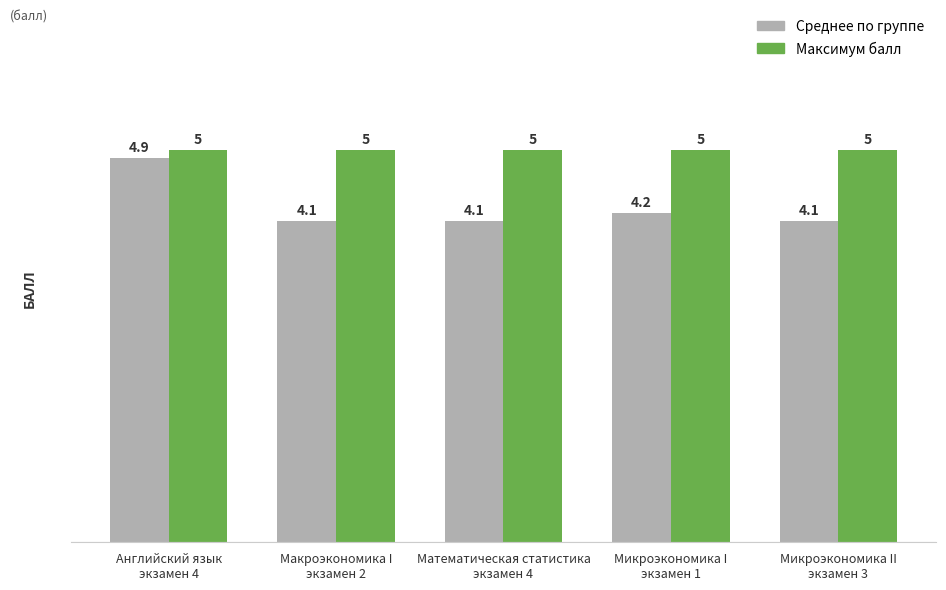

Reading left to right, transcribe all the data shown in this chart.

Среднее по группе: 4.9	4.1	4.1	4.2	4.1
Максимум балл: 5.0	5.0	5.0	5.0	5.0